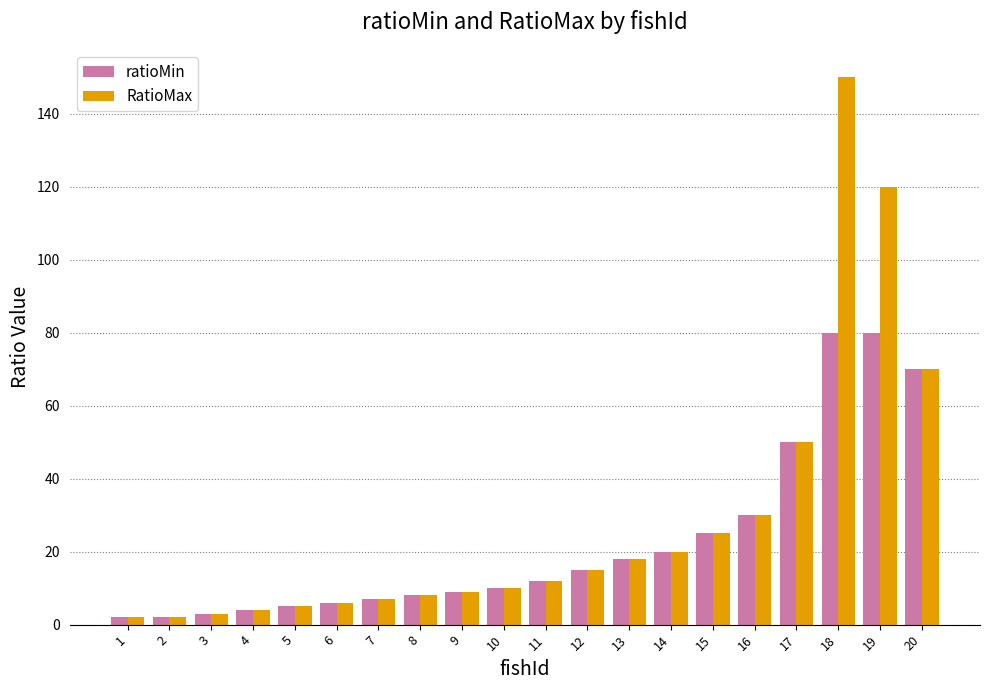

What is the spread (max minus min) of values at 18?

70